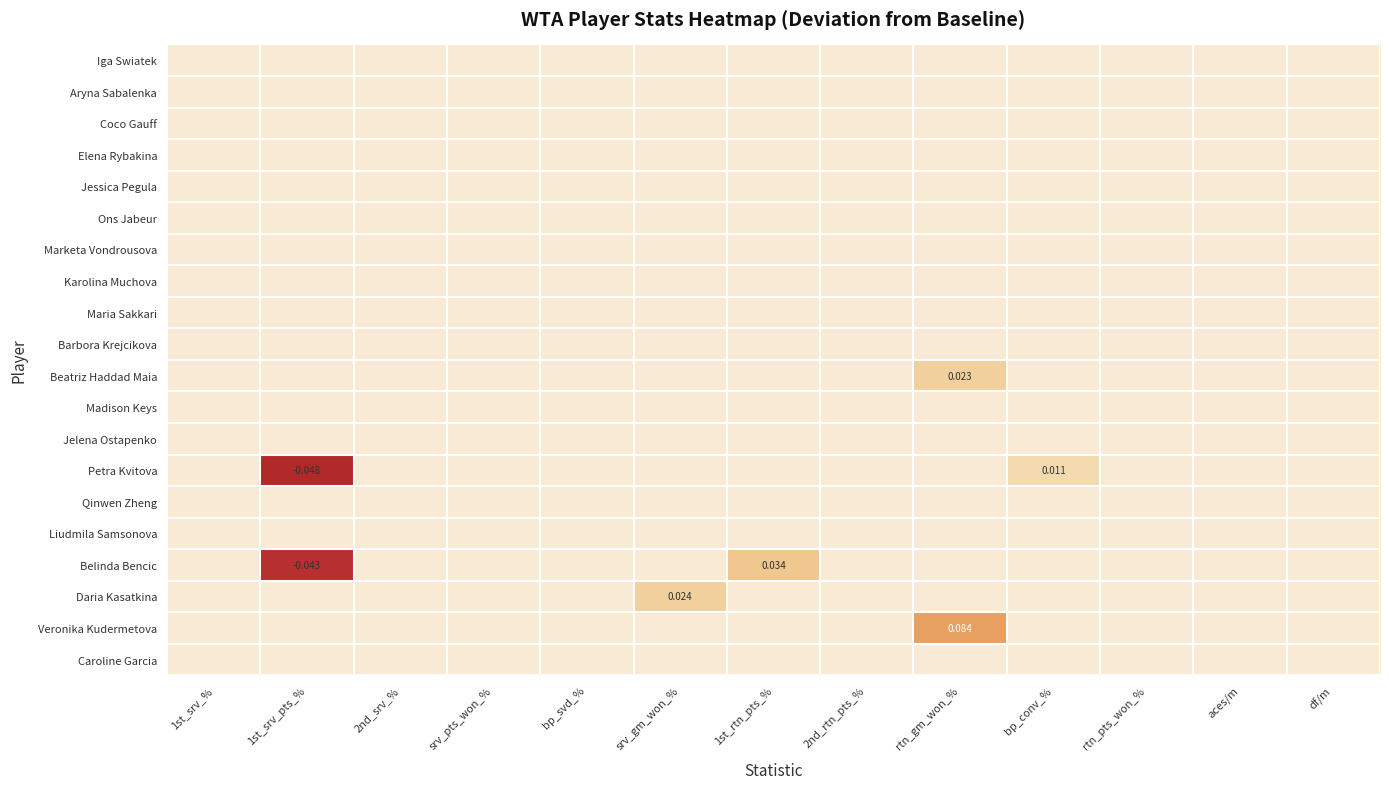

The Karolina Muchova series shows 0.0 at aces/m. True or false?

True